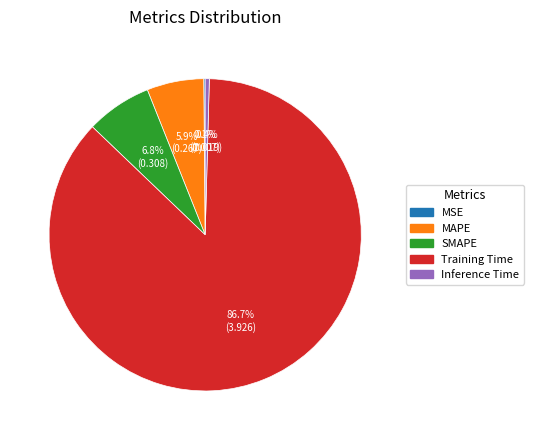

To the nearest percent, what is the average slice percentage?

20%